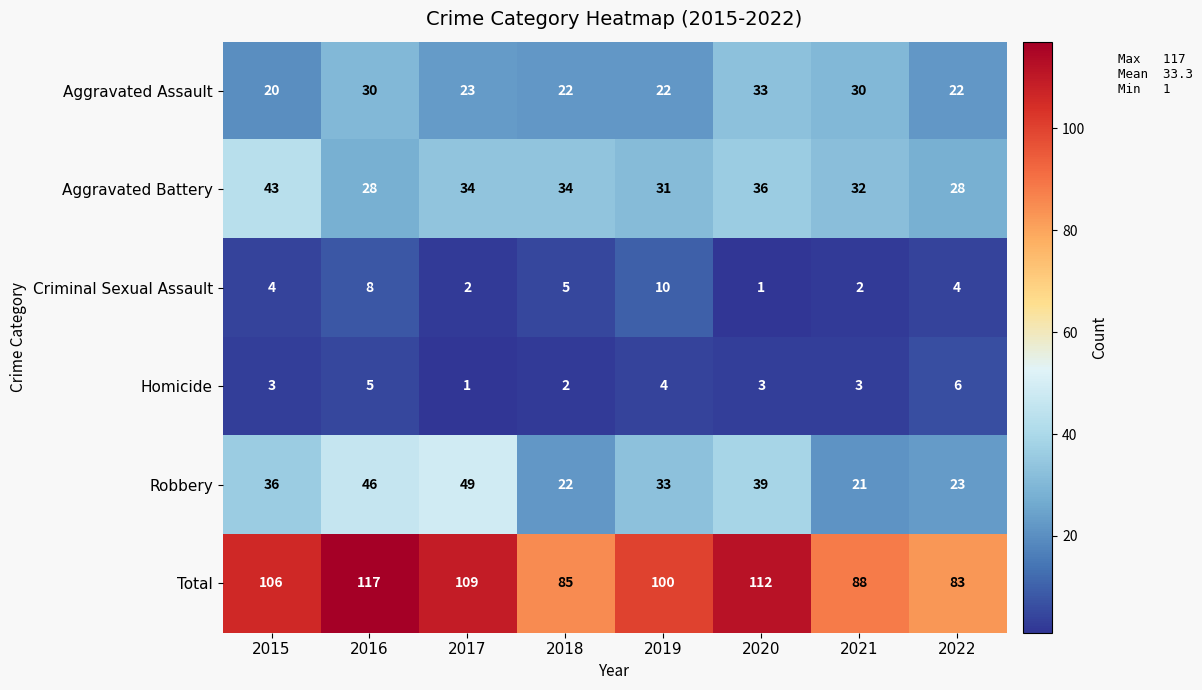

Which series has the widest spread of values?

Total